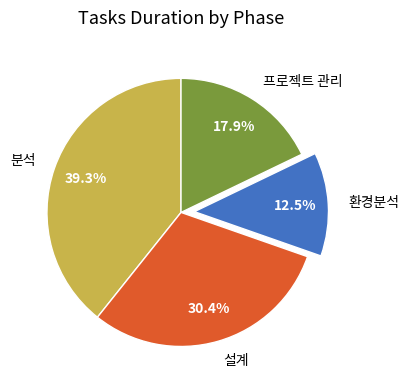

Rank the categories by value from highest to lowest.

분석, 설계, 프로젝트 관리, 환경분석